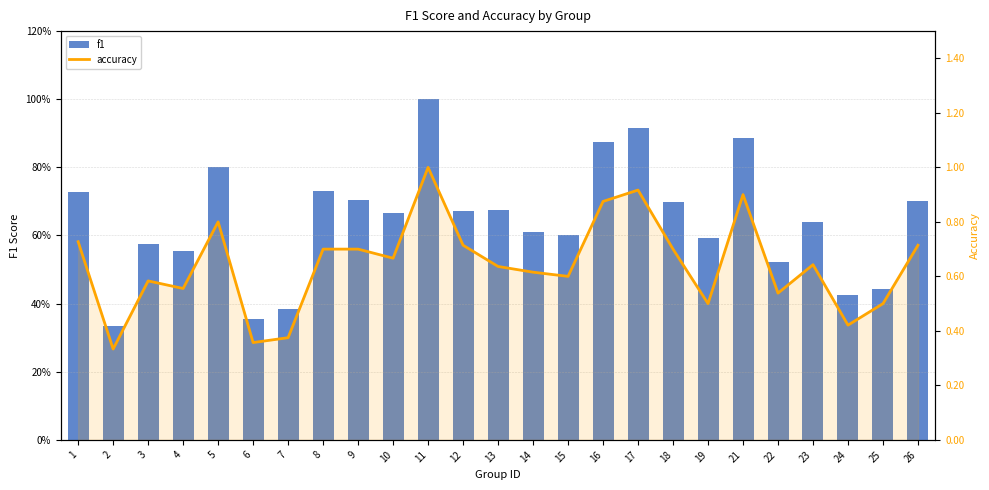

Reading right to left, what are all the values shown in this chart?

f1: 0.7	0.4	0.4	0.6	0.5	0.9	0.6	0.7	0.9	0.9	0.6	0.6	0.7	0.7	1.0	0.7	0.7	0.7	0.4	0.4	0.8	0.6	0.6	0.3	0.7
accuracy: 0.7	0.5	0.4	0.6	0.5	0.9	0.5	0.7	0.9	0.9	0.6	0.6	0.6	0.7	1.0	0.7	0.7	0.7	0.4	0.4	0.8	0.6	0.6	0.3	0.7